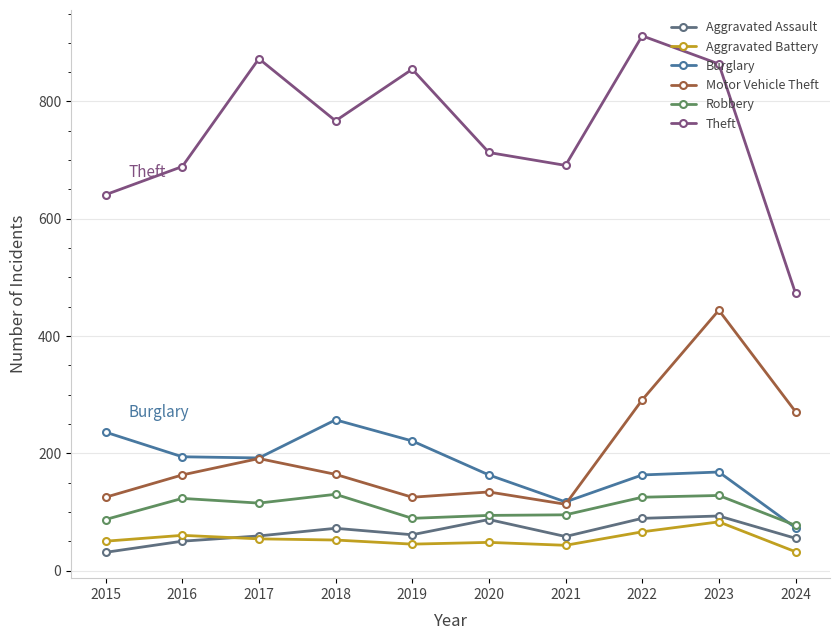

True or false: Motor Vehicle Theft and Aggravated Battery intersect in this chart.

False